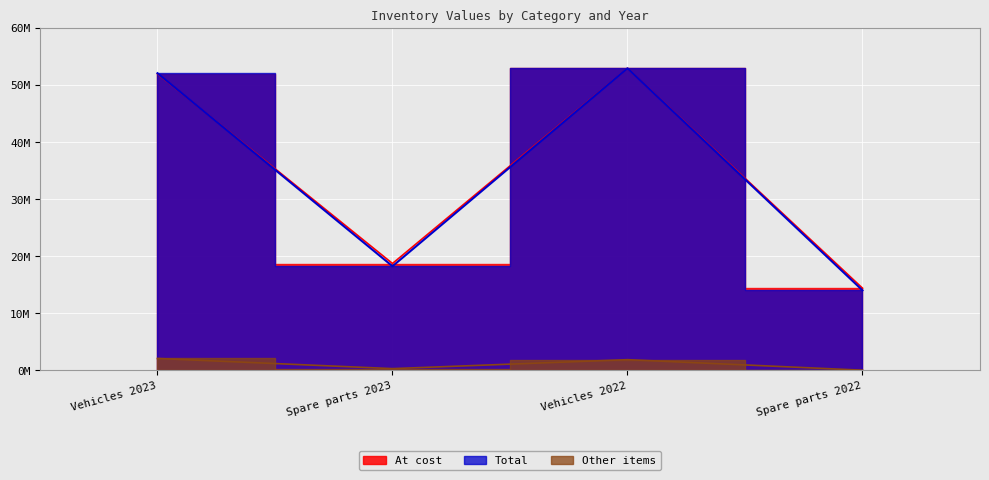

What are all the series names shown in the legend?

At cost, Total, Other items